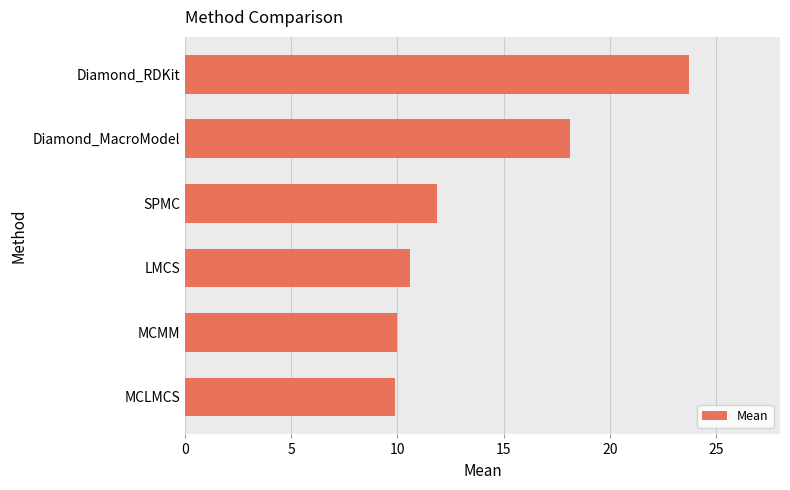

Approximately how many times larger is the value at MCMM compared to LMCS?

0.9